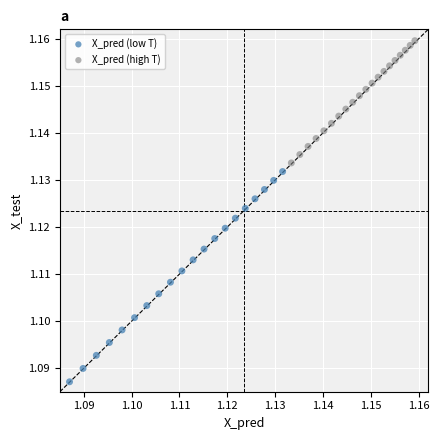

Which series contains the highest Y value?

X_pred (high T)